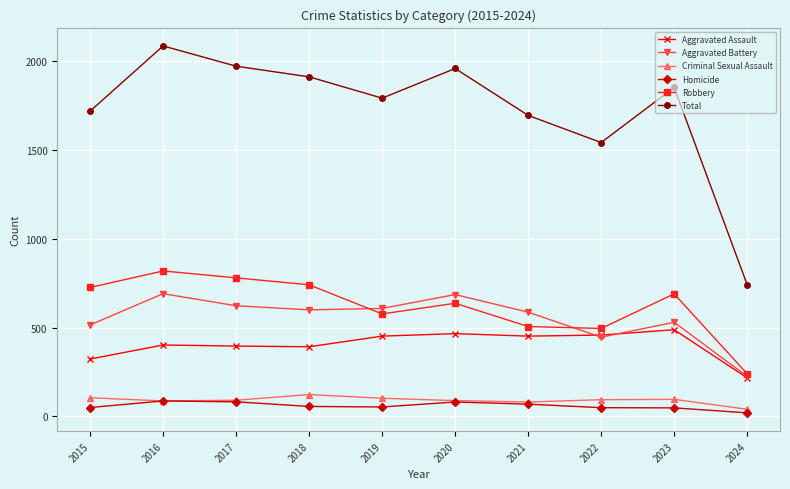

Is this an area chart (filled region under the line)?

No